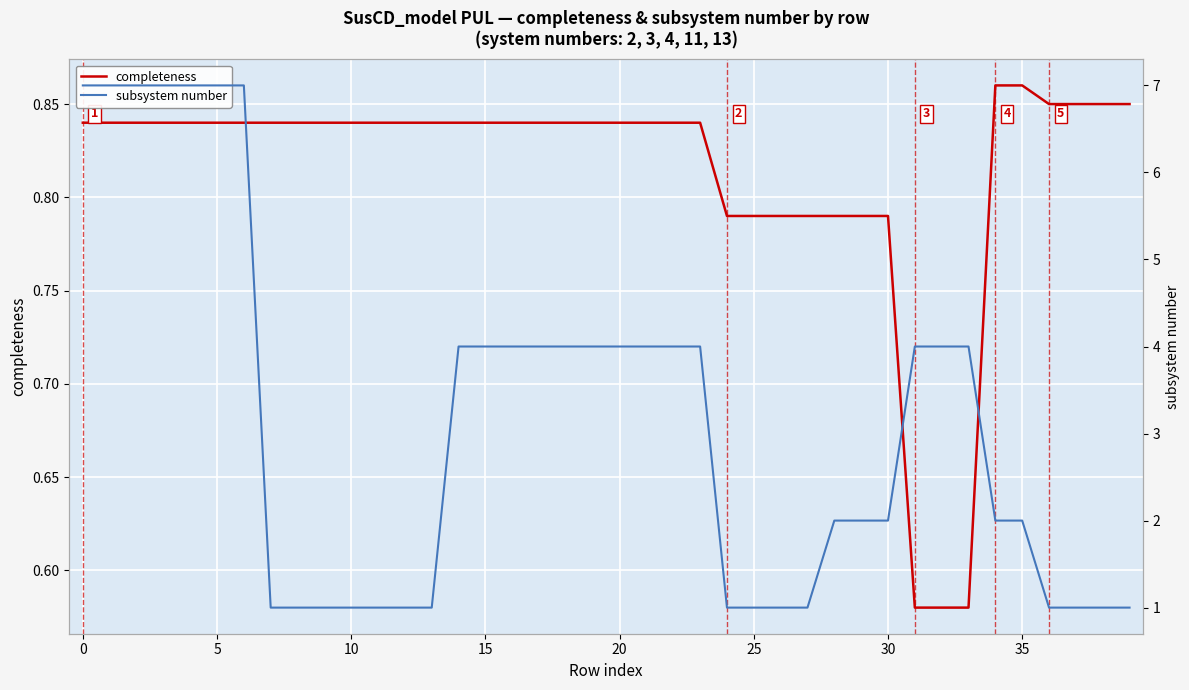

True or false: completeness and subsystem number cross at least once.

False